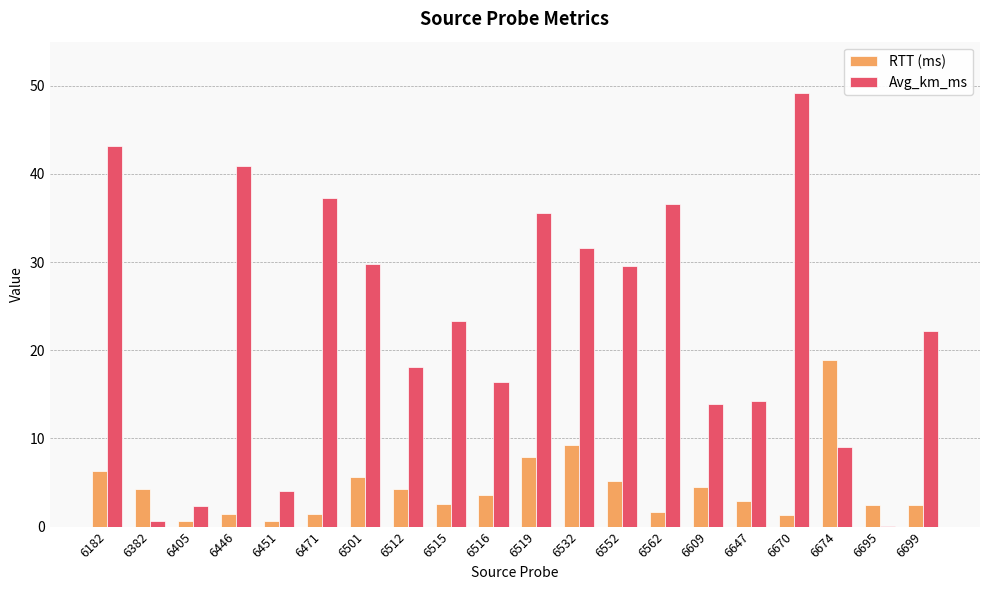

What is the sum of the RTT (ms) values at 6515 and 6552?

7.7